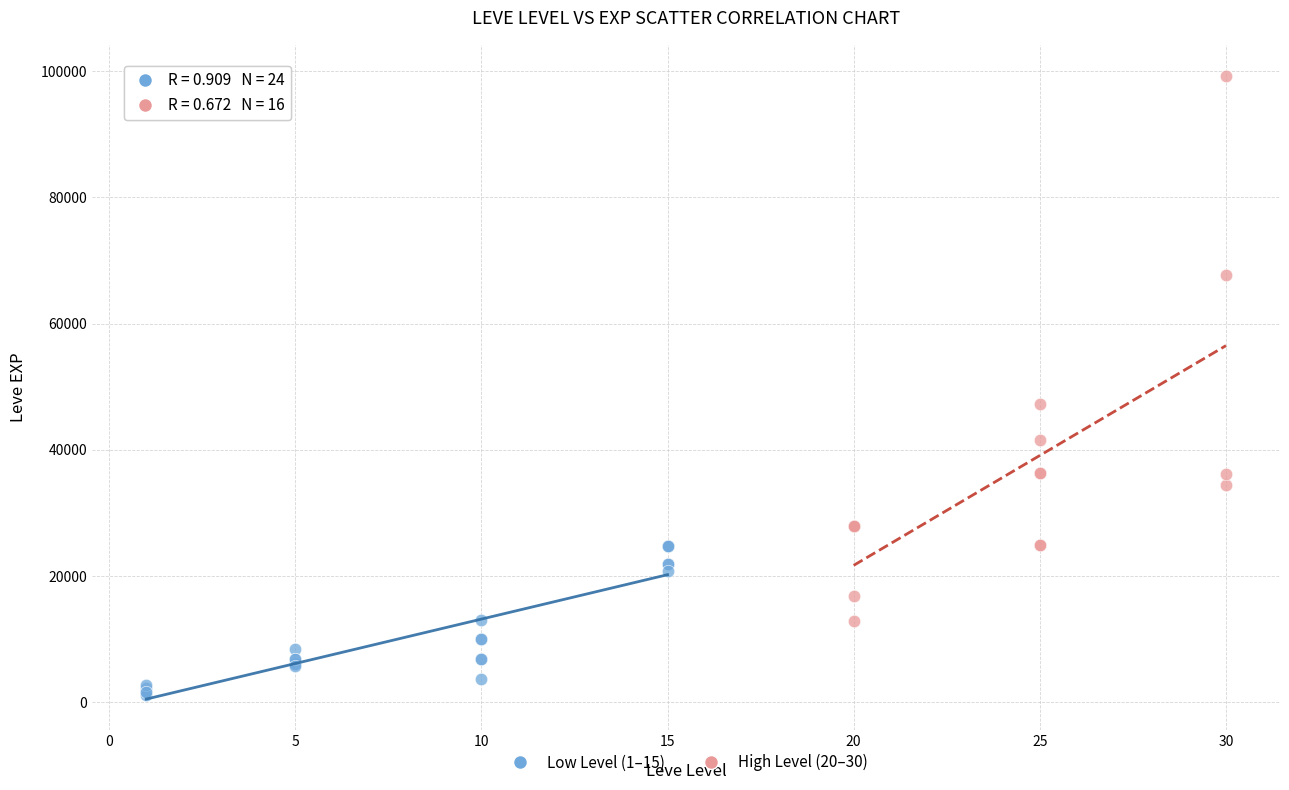

What are all the series names shown in the legend?

Low Level (1–15), High Level (20–30)